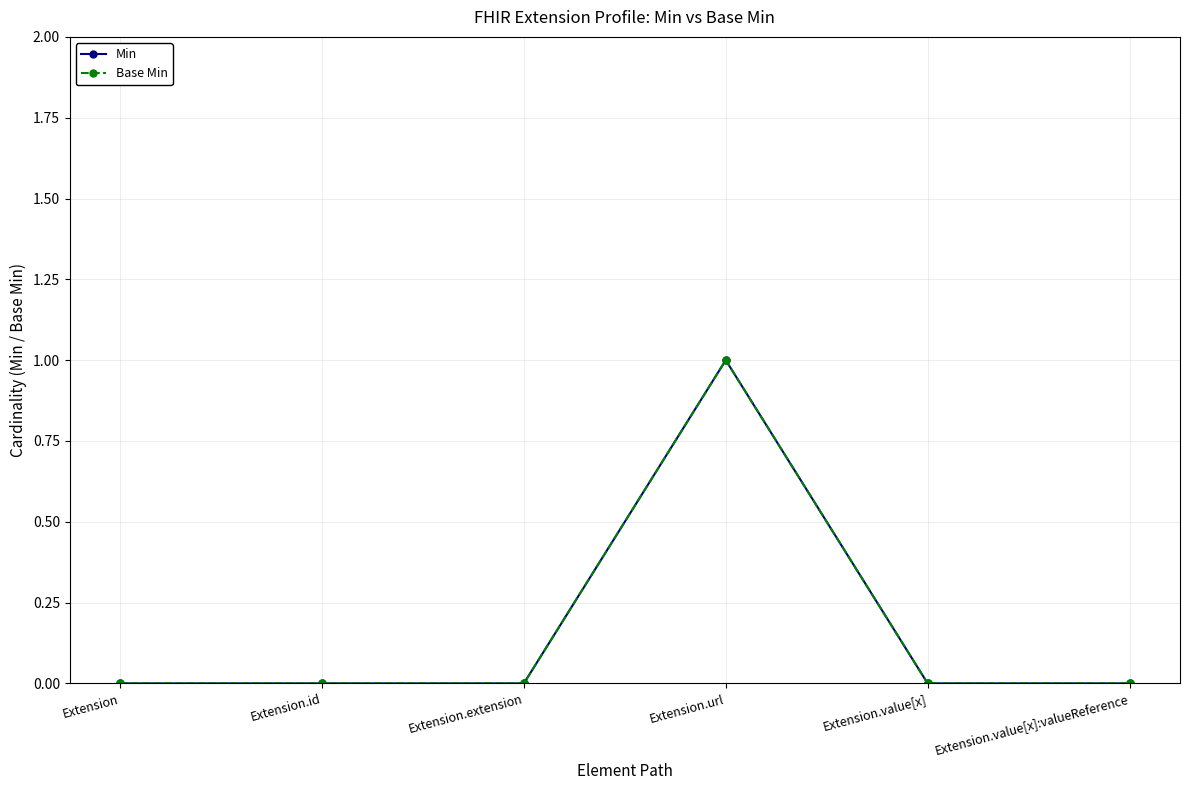

Is this an area chart (filled region under the line)?

No